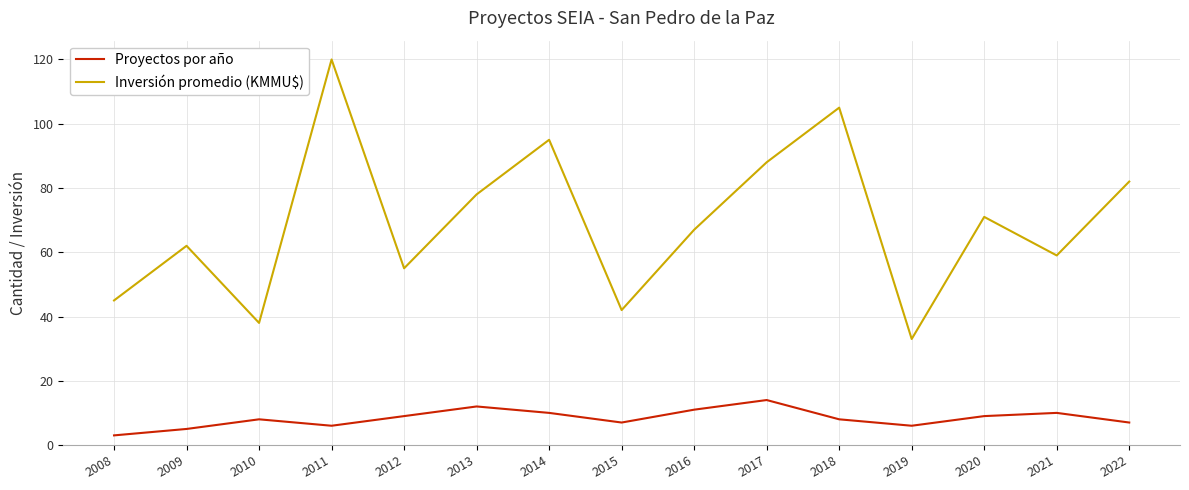

Reading left to right, what are all the values shown in this chart?

Proyectos por año: 2008=3	2009=5	2010=8	2011=6	2012=9	2013=12	2014=10	2015=7	2016=11	2017=14	2018=8	2019=6	2020=9	2021=10	2022=7
Inversión promedio (KMMU$): 2008=45	2009=62	2010=38	2011=120	2012=55	2013=78	2014=95	2015=42	2016=67	2017=88	2018=105	2019=33	2020=71	2021=59	2022=82